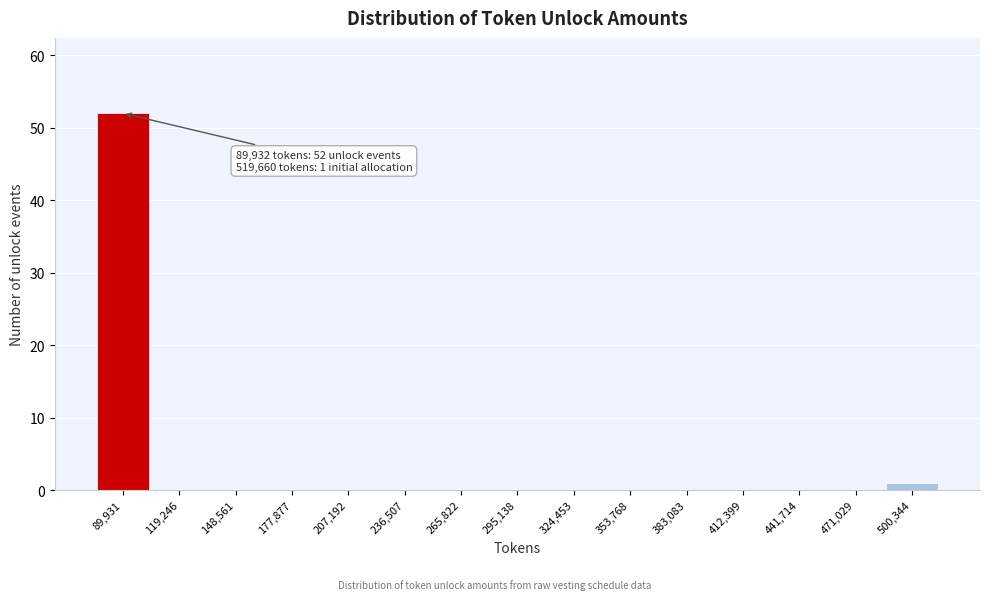

Reading left to right, what are all the values shown in this chart?

89,931=52	119,246=0	148,561=0	177,877=0	207,192=0	236,507=0	265,822=0	295,138=0	324,453=0	353,768=0	383,083=0	412,399=0	441,714=0	471,029=0	500,344=1